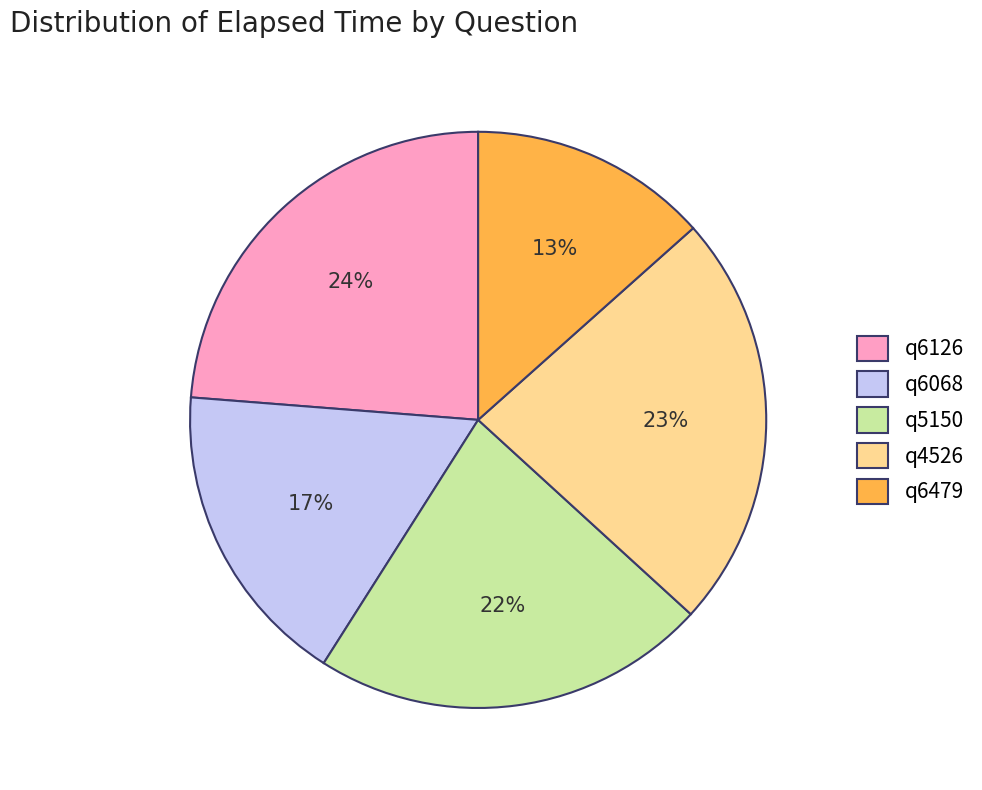

To the nearest percent, what percentage of the pie is q5150?

22%